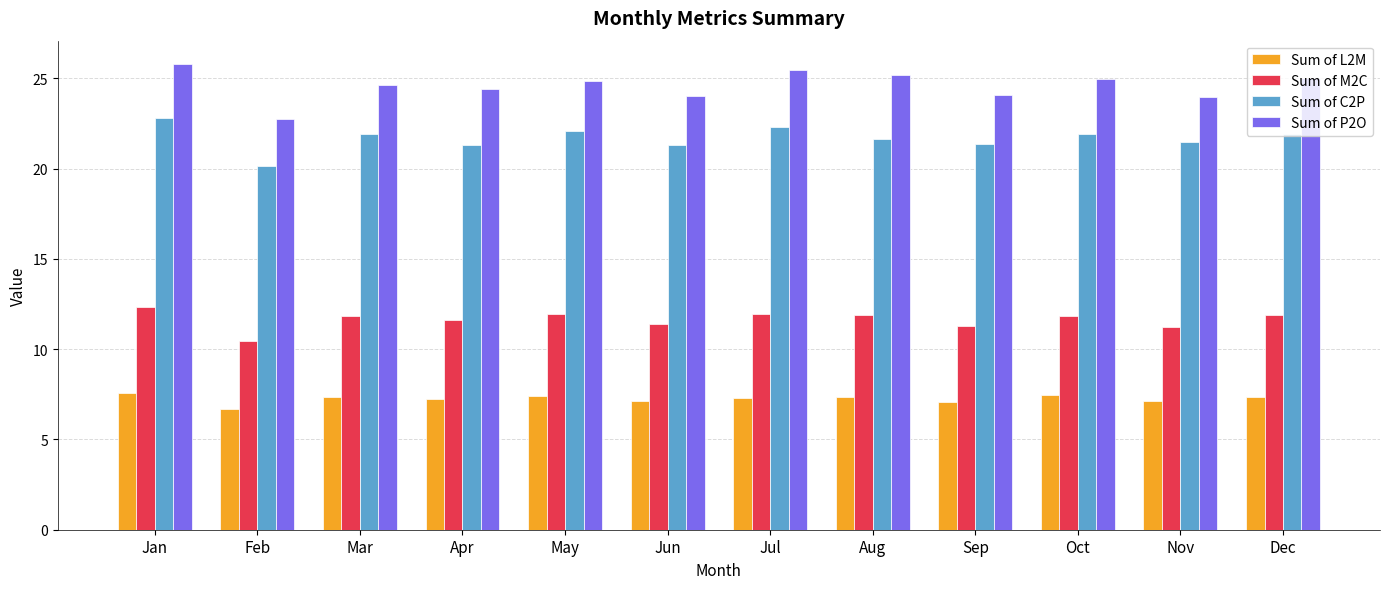

What is the minimum value for Sum of C2P?

20.2